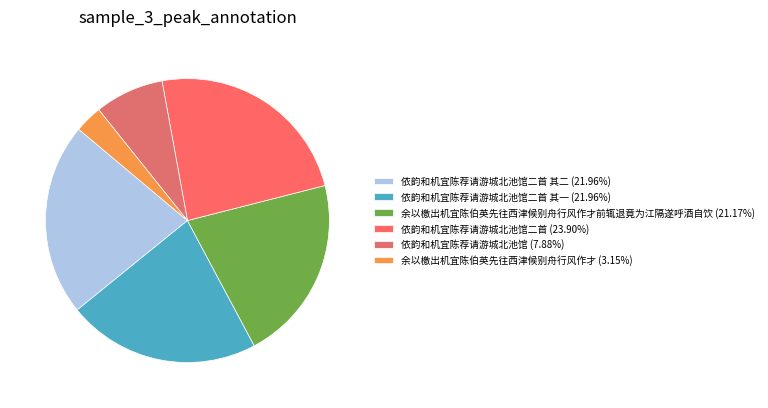

How many segments does this pie chart have?

6